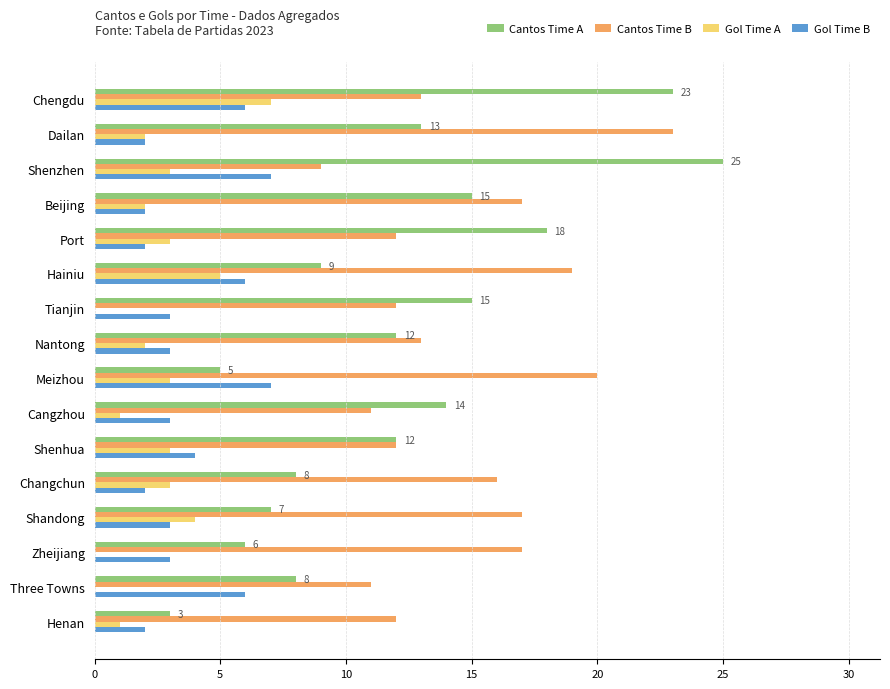

Which series has the largest total across all categories?

Cantos Time B